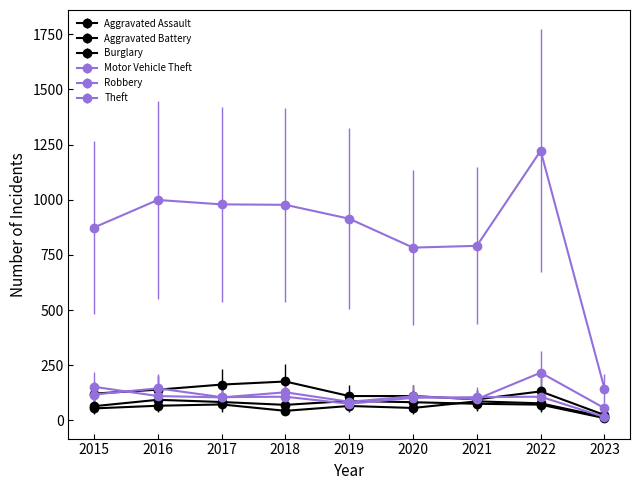

Where is the first local maximum for Robbery?

2016